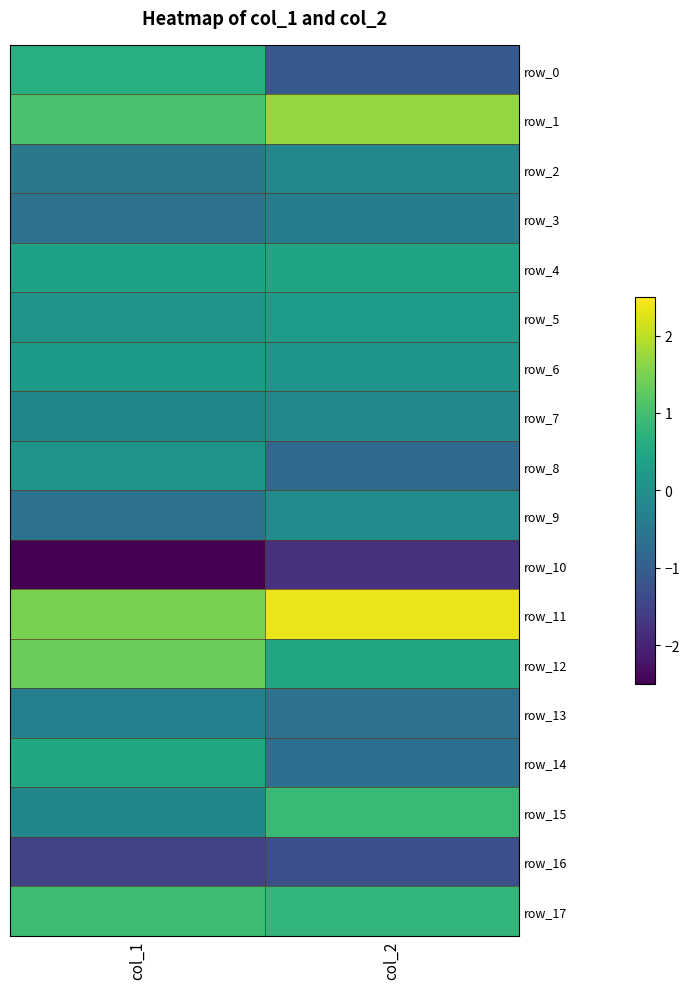

What is the maximum value shown in the chart?

2.4